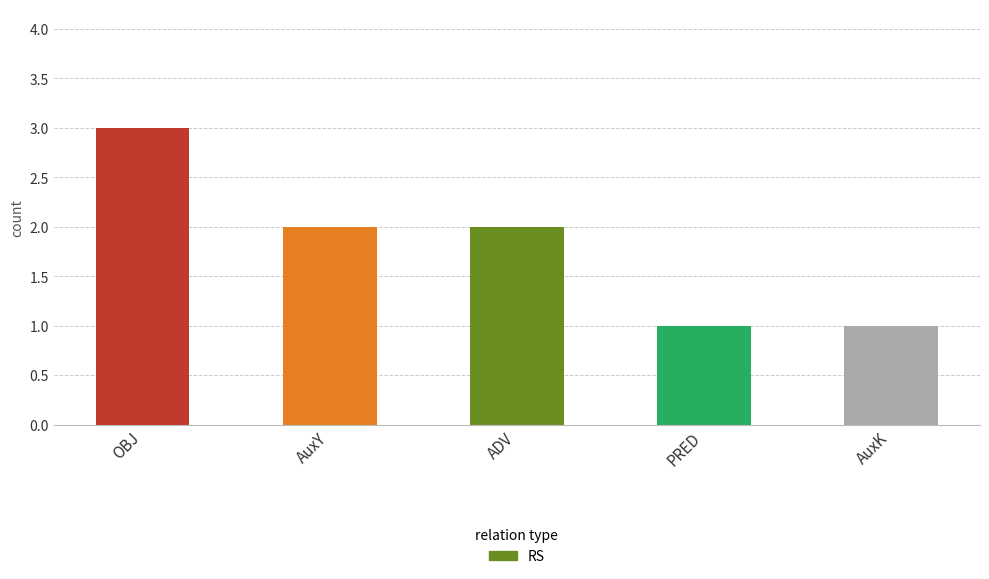

What is the ratio of the value at AuxY to the value at OBJ?

0.7